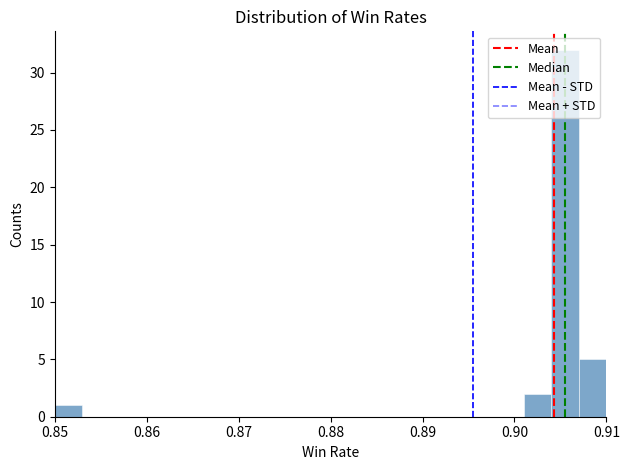

Around what value on the x-axis is the tallest bar? Give the approximate position of its centre, as read against the axis.

0.906